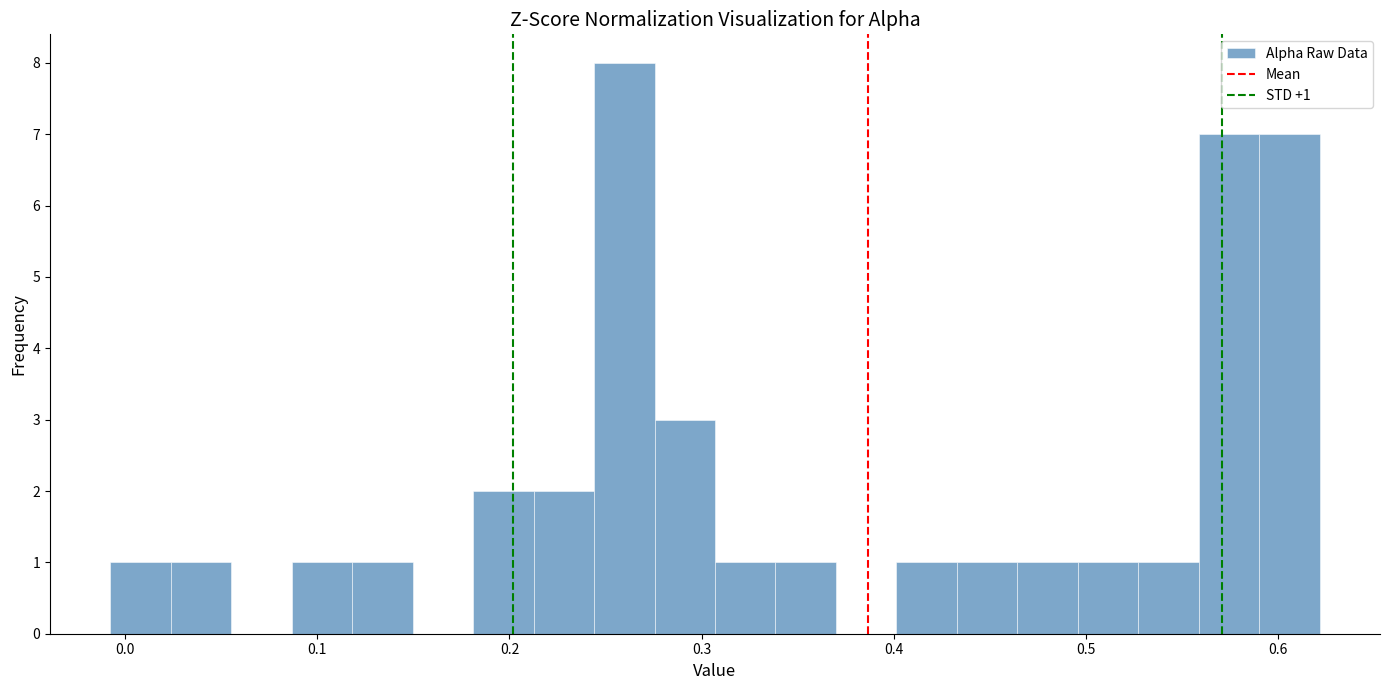

Around what value on the x-axis is the tallest bar? Give the approximate position of its centre, as read against the axis.

0.26